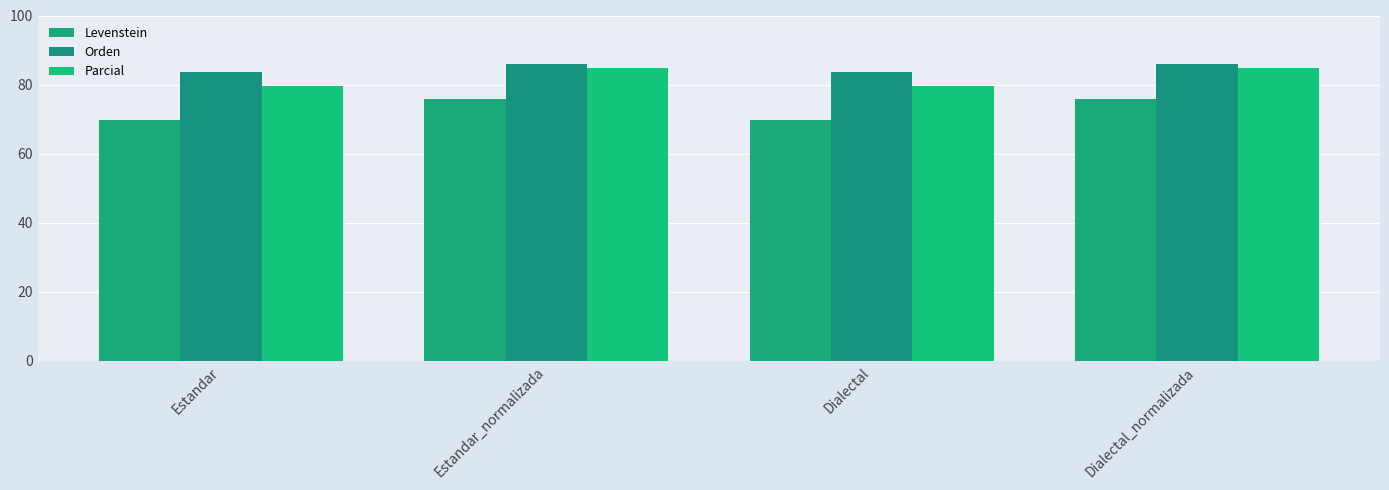

True or false: Parcial has a value of 119.3 at Dialectal_normalizada.

False